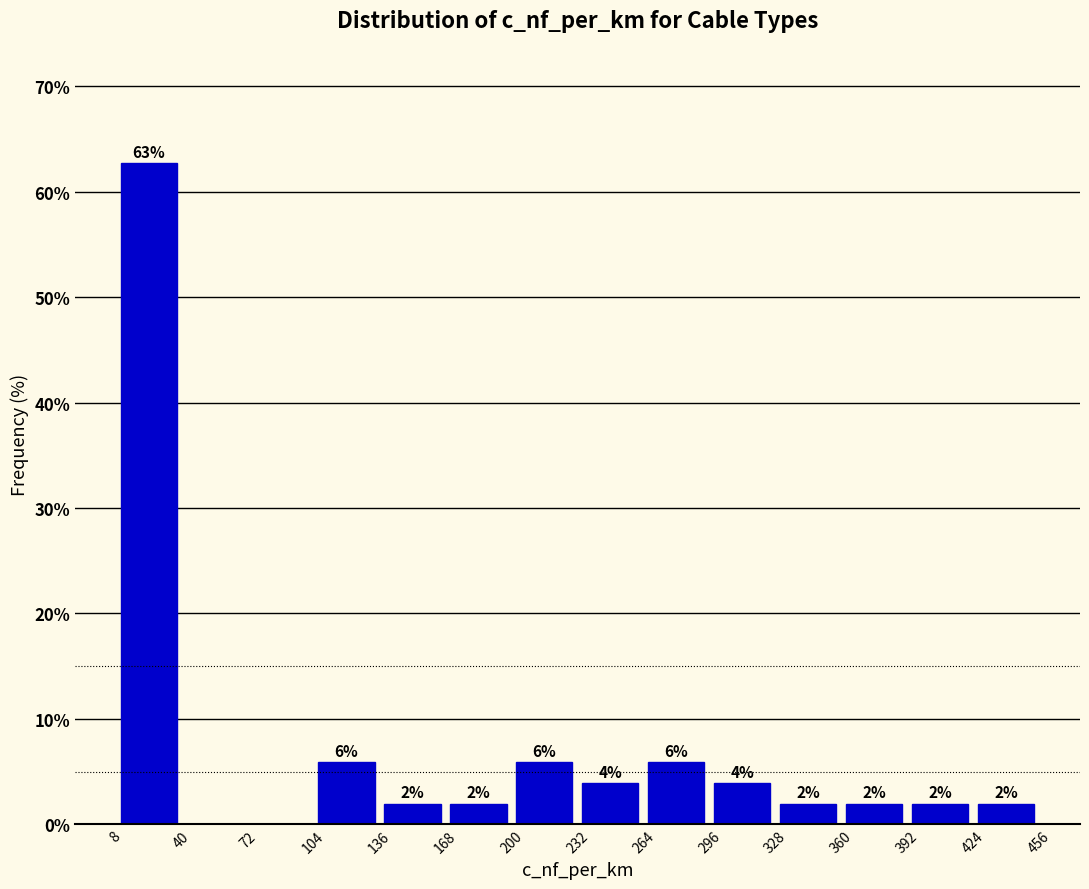

Which range on the x-axis has the tallest bar?

8 to 40